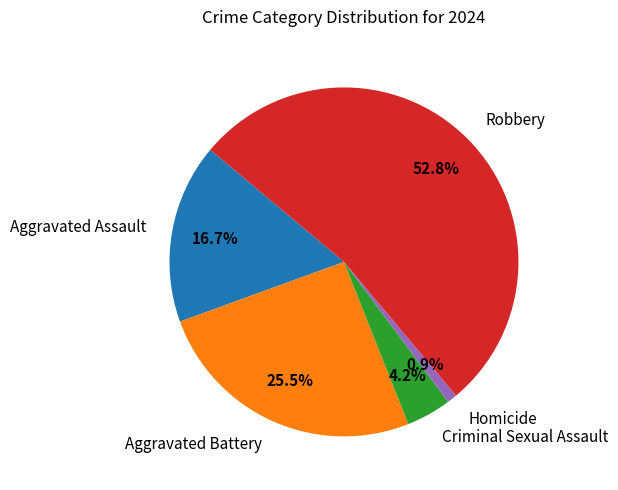

Approximately how many times larger is the value at Criminal Sexual Assault compared to Robbery?

0.1